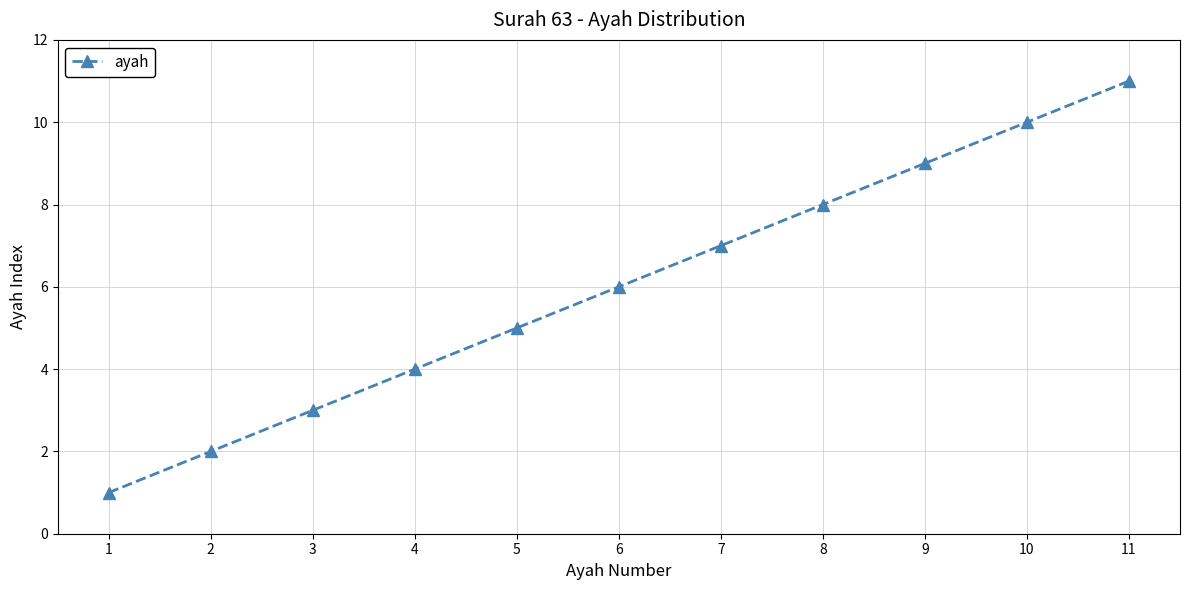

Which label corresponds to the smallest value in the chart?

1